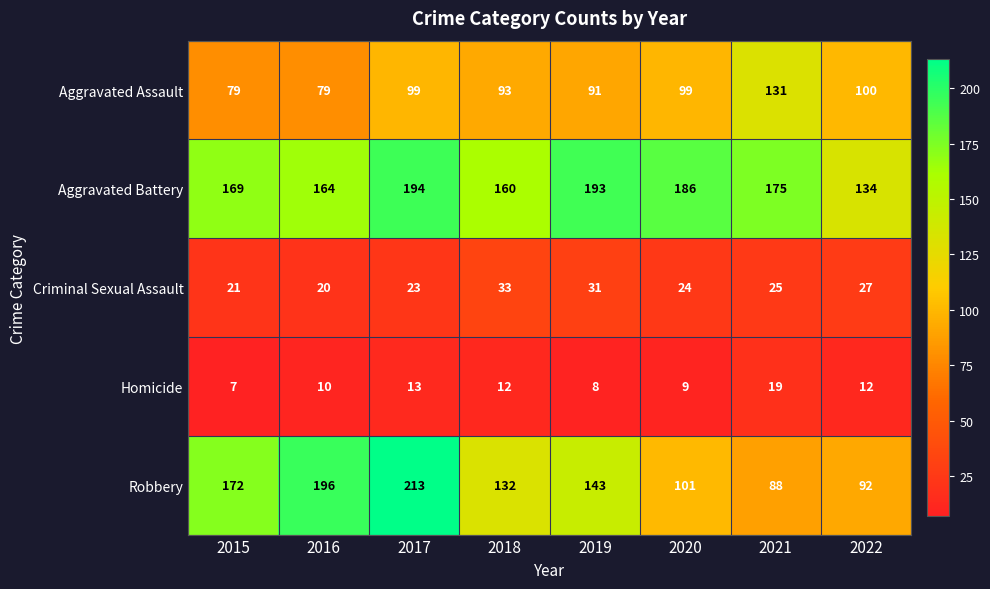

What is the greatest value displayed?

213